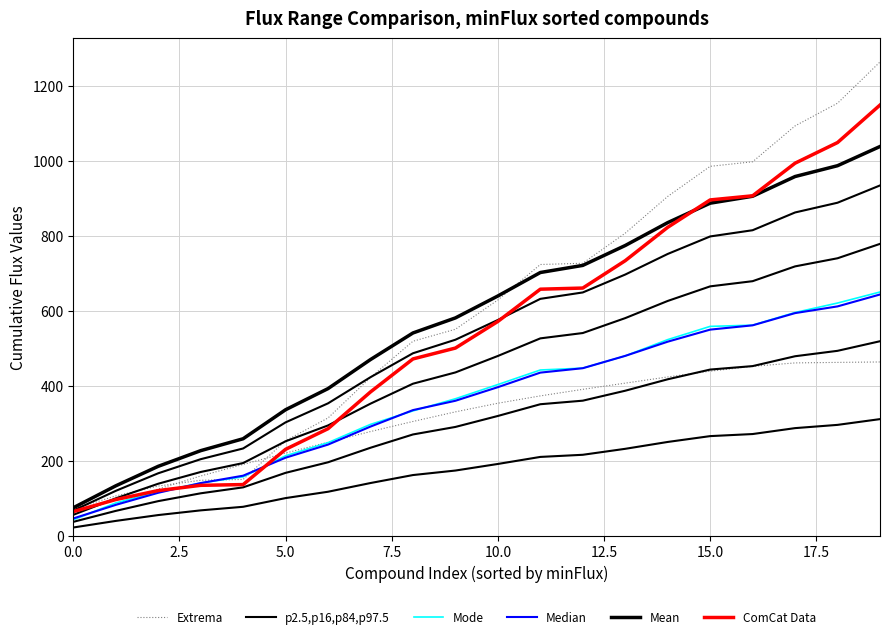

Which series has the largest range (max minus min)?

Extrema